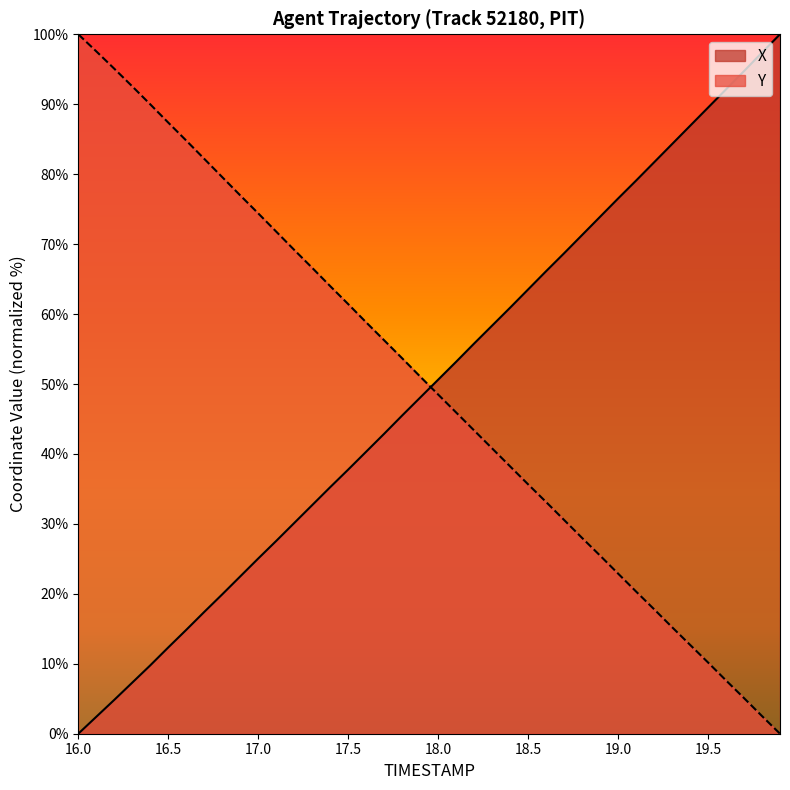

Does the chart display data point markers on the line(s)?

No